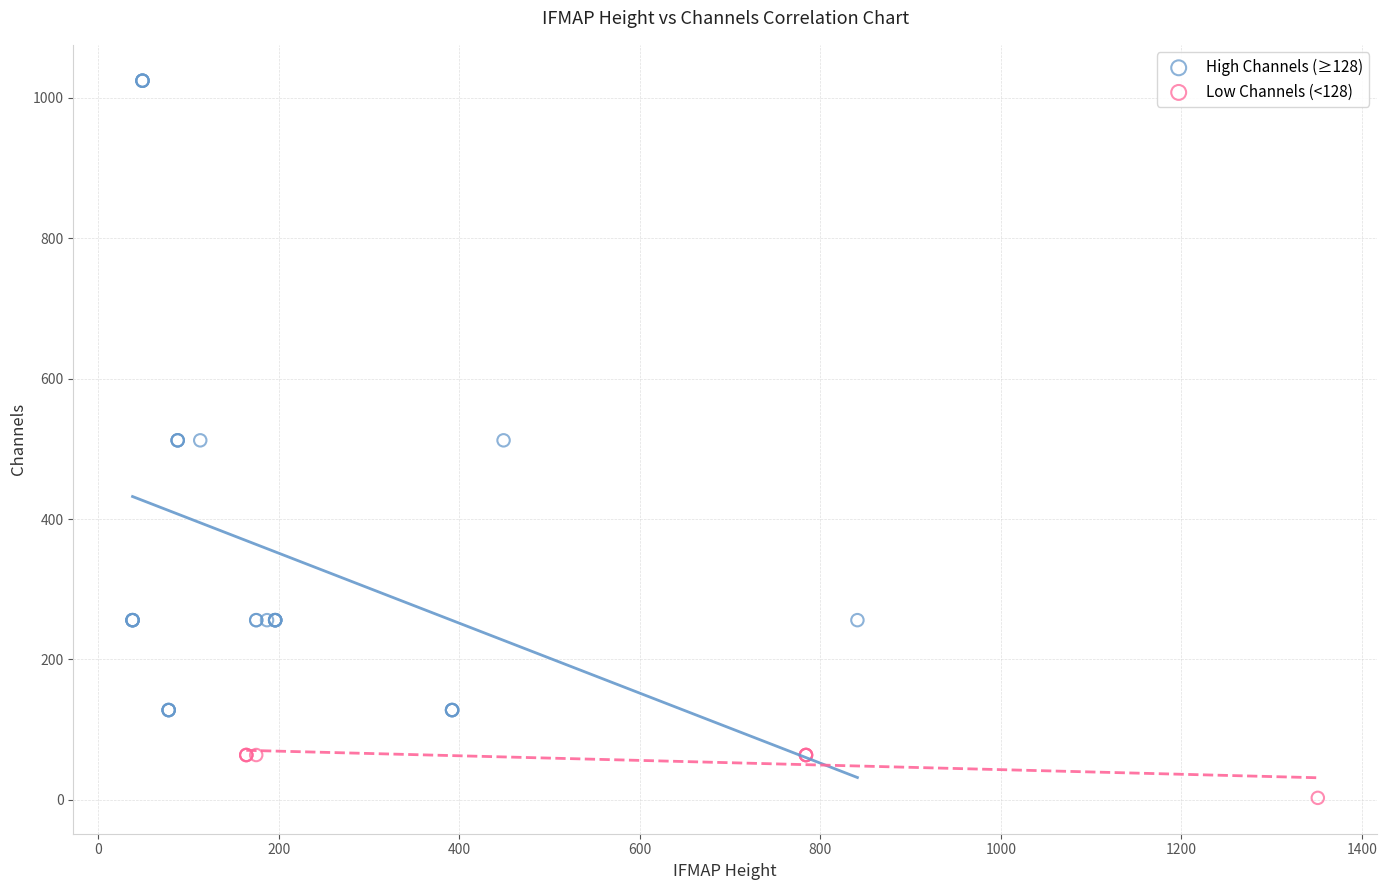

Which series contains the lowest Y value?

Low Channels (<128)